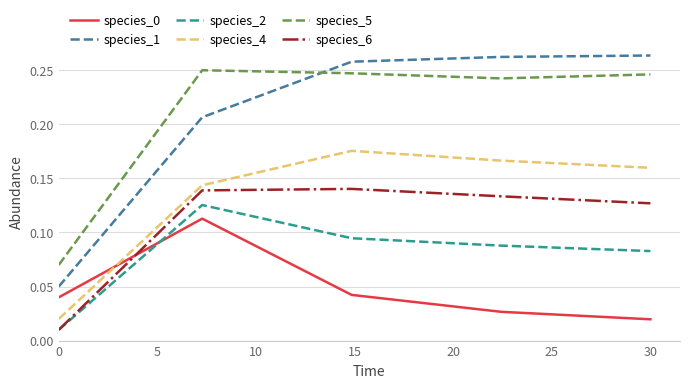

True or false: species_4 and species_5 intersect in this chart.

False